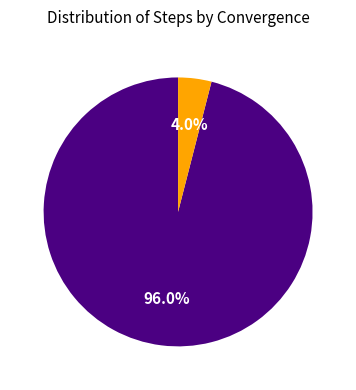

Is there a majority slice in this chart?

Yes